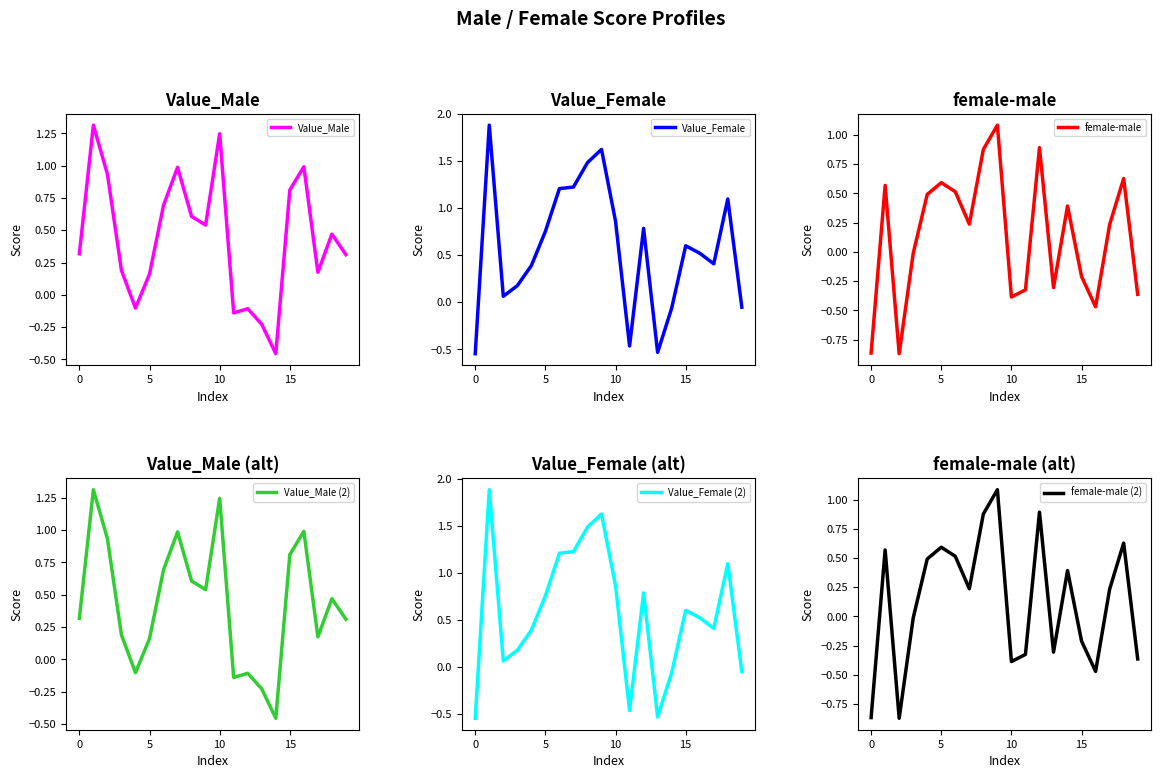

True or false: Value_Male has a value of -0.2 at 13.

True